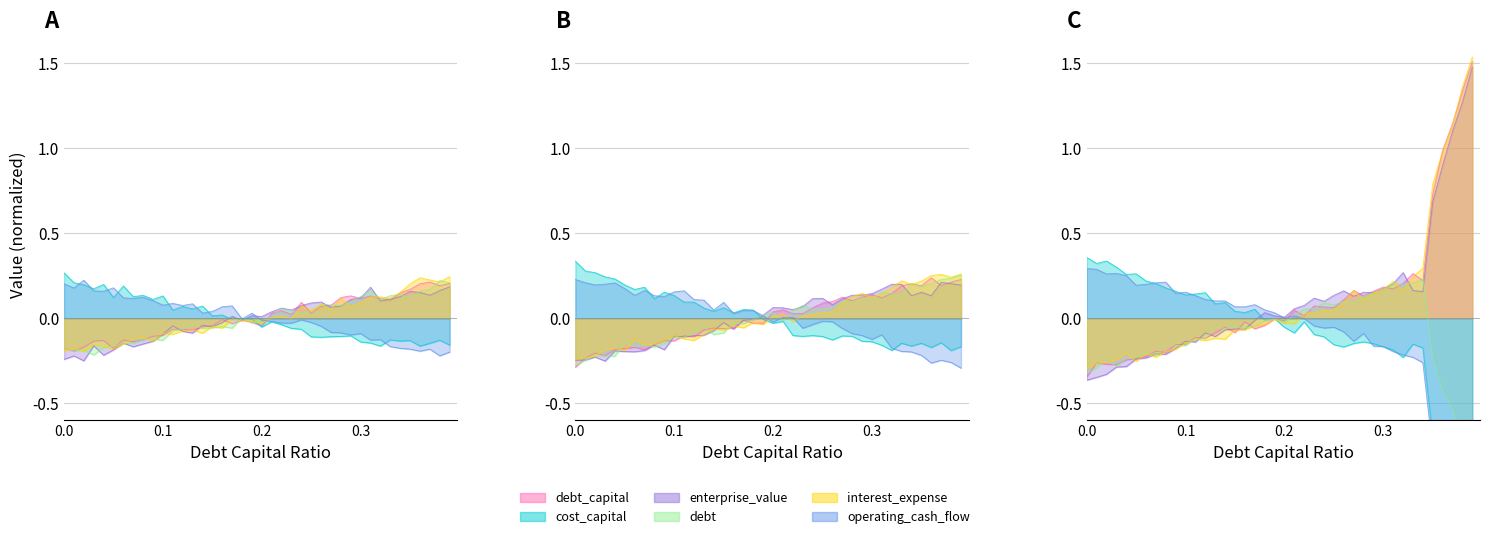

Reading left to right, transcribe all the data shown in this chart.

debt_capital: -0.3	-0.2	-0.2	-0.2	-0.2	-0.2	-0.2	-0.2	-0.2	-0.1	-0.1	-0.1	-0.1	-0.1	-0.1	-0.1	-0.1	-0.0	-0.0	-0.0	0.0	0.1	0.0	0.0	0.1	0.1	0.1	0.1	0.1	0.1	0.1	0.1	0.1	0.2	0.2	0.2	0.2	0.2	0.2	0.2
cost_capital: 0.3	0.3	0.3	0.2	0.2	0.2	0.2	0.2	0.1	0.2	0.1	0.1	0.1	0.1	0.0	0.1	0.0	0.1	0.0	-0.0	-0.0	-0.0	-0.1	-0.1	-0.1	-0.1	-0.1	-0.1	-0.1	-0.1	-0.1	-0.2	-0.2	-0.1	-0.2	-0.1	-0.2	-0.1	-0.2	-0.2
enterprise_value: -0.2	-0.2	-0.2	-0.3	-0.2	-0.2	-0.2	-0.2	-0.2	-0.2	-0.1	-0.1	-0.1	-0.1	-0.1	-0.0	-0.1	-0.0	-0.0	0.0	0.1	0.1	0.1	0.1	0.1	0.1	0.1	0.1	0.1	0.1	0.1	0.2	0.2	0.2	0.1	0.2	0.1	0.2	0.2	0.2
debt: -0.3	-0.2	-0.2	-0.2	-0.2	-0.1	-0.2	-0.2	-0.2	-0.1	-0.1	-0.1	-0.1	-0.1	-0.1	-0.1	-0.0	-0.0	-0.0	0.0	0.0	-0.0	0.0	0.1	0.1	0.1	0.1	0.1	0.1	0.1	0.1	0.2	0.1	0.1	0.2	0.2	0.2	0.2	0.2	0.3
interest_expense: -0.2	-0.2	-0.2	-0.2	-0.2	-0.2	-0.1	-0.2	-0.2	-0.1	-0.1	-0.1	-0.1	-0.1	-0.1	-0.1	-0.0	-0.1	-0.0	-0.0	0.0	0.0	-0.0	0.0	0.0	0.0	0.0	0.1	0.1	0.1	0.1	0.1	0.2	0.2	0.2	0.2	0.3	0.3	0.2	0.3
operating_cash_flow: 0.2	0.2	0.2	0.2	0.2	0.2	0.1	0.2	0.1	0.1	0.2	0.2	0.1	0.1	0.0	0.1	0.0	0.0	0.0	0.0	-0.0	0.0	0.0	-0.1	-0.0	-0.0	-0.0	-0.1	-0.1	-0.1	-0.1	-0.1	-0.2	-0.2	-0.2	-0.2	-0.3	-0.2	-0.3	-0.3